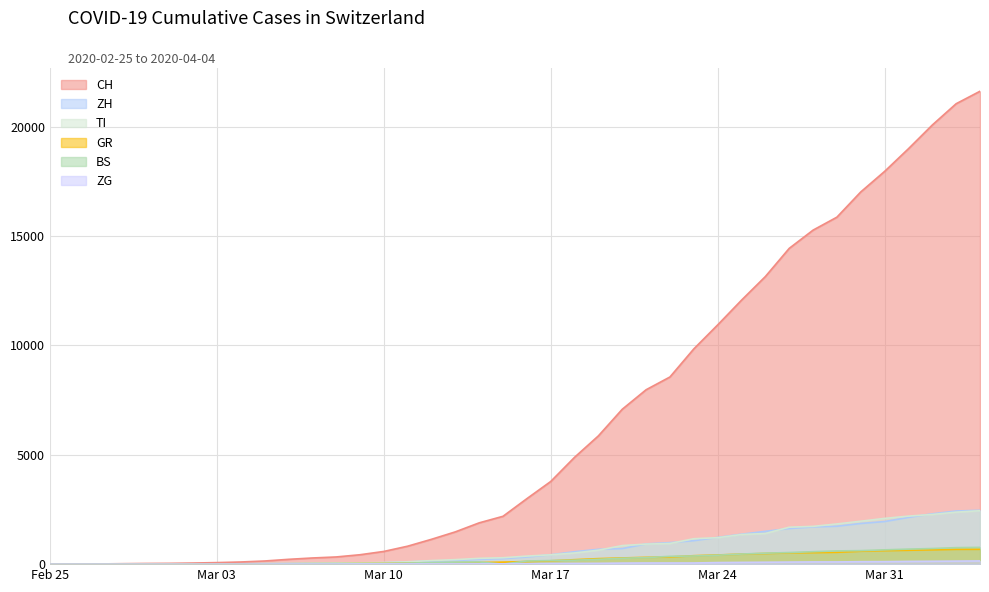

Which series has the largest range (max minus min)?

CH